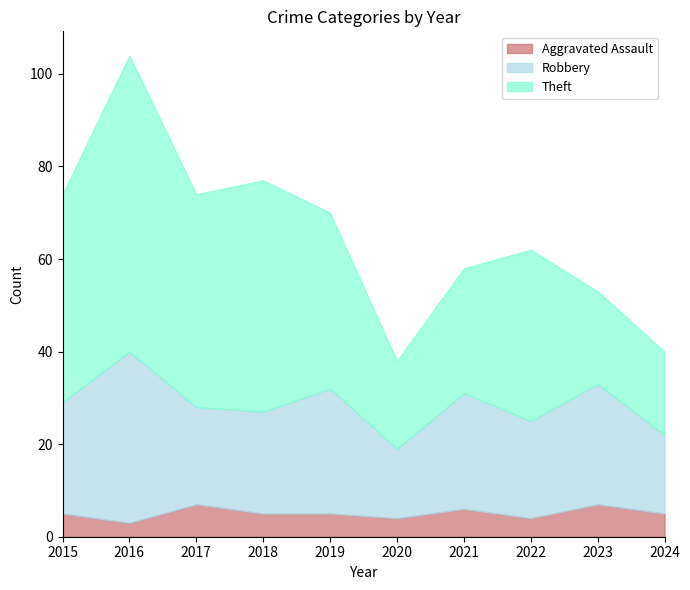

Which series has the largest total across all categories?

Theft